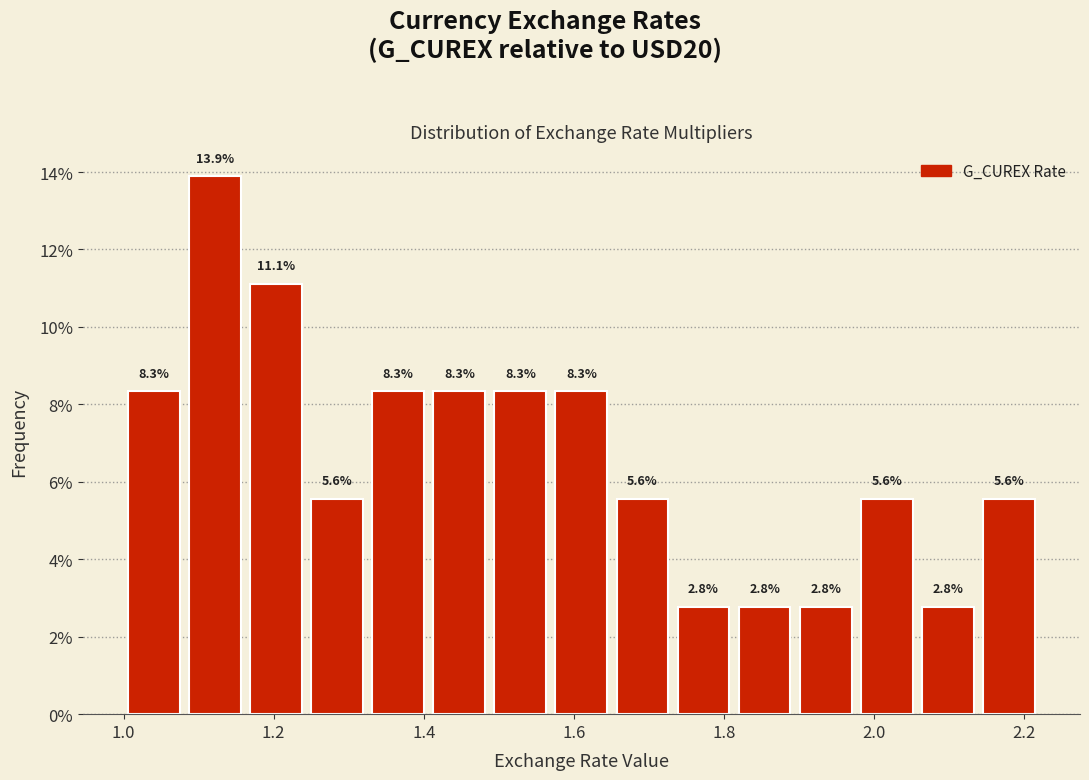

How tall is the bar that spans 2.14 to 2.22 on the x-axis? The bar edges are not printed on the chart, so give them approximately, as read against the axis.

5.6